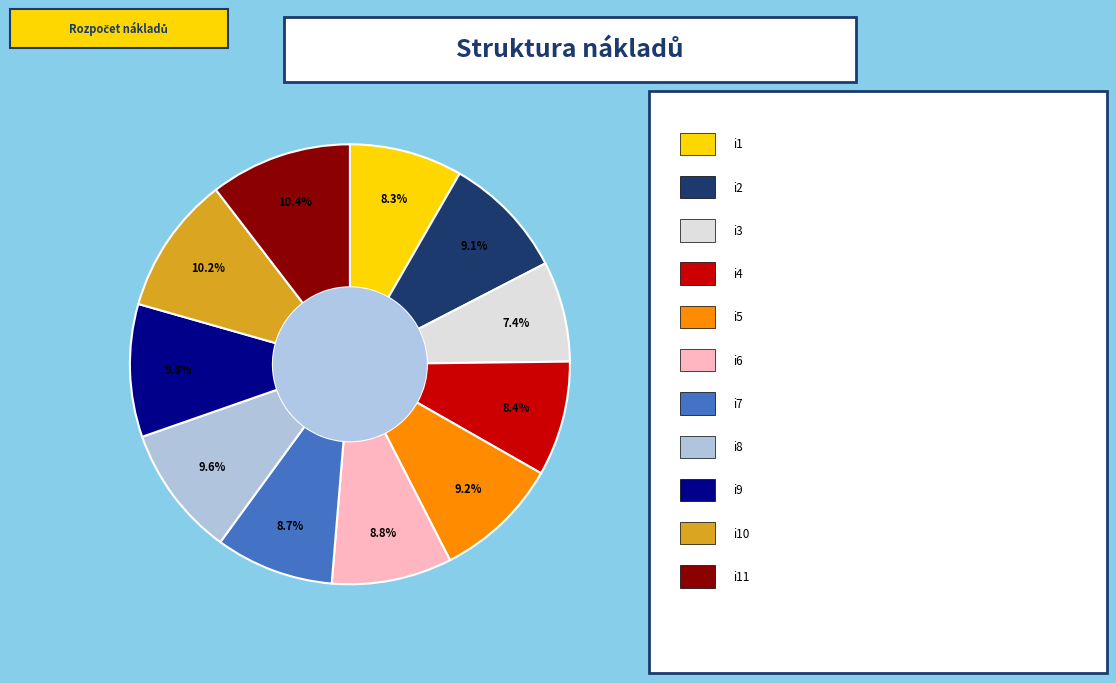

How many segments does this pie chart have?

11